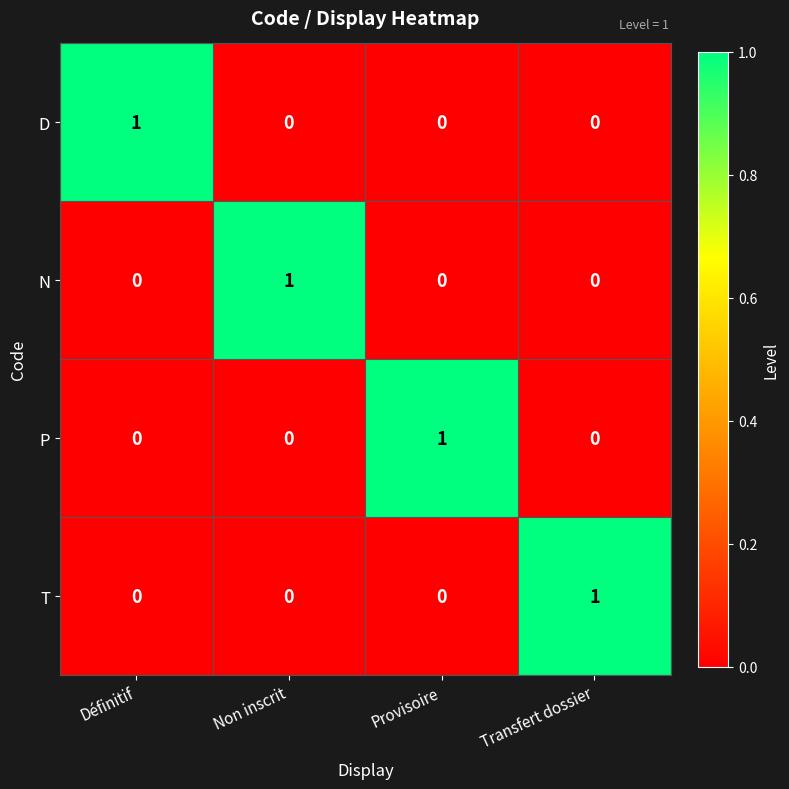

At how many categories does at least one series exceed 0?

4